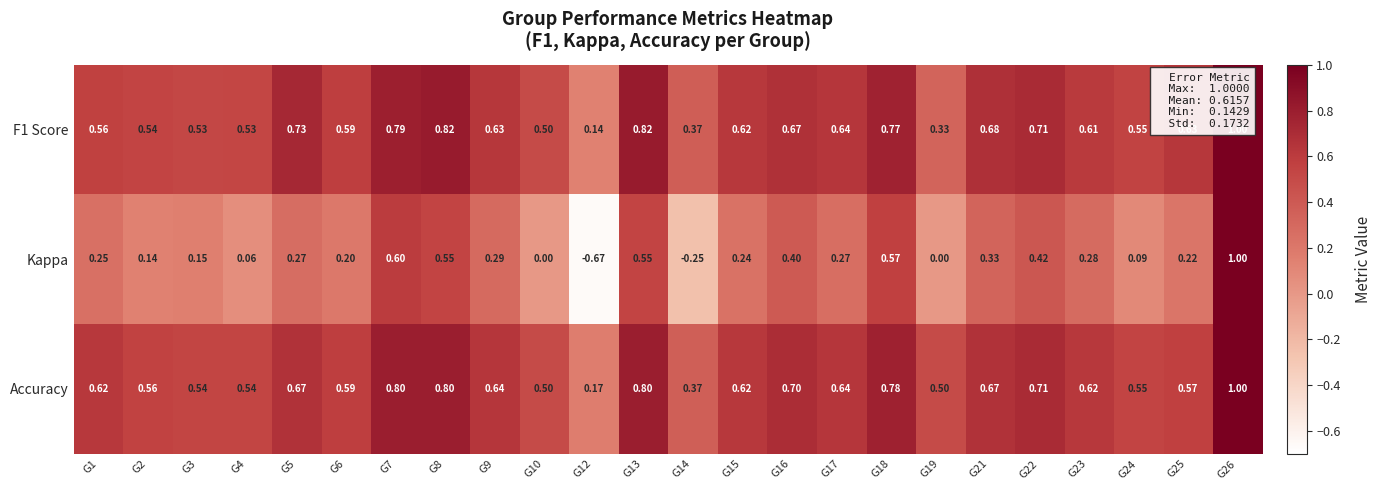

Which series has the widest spread of values?

Kappa